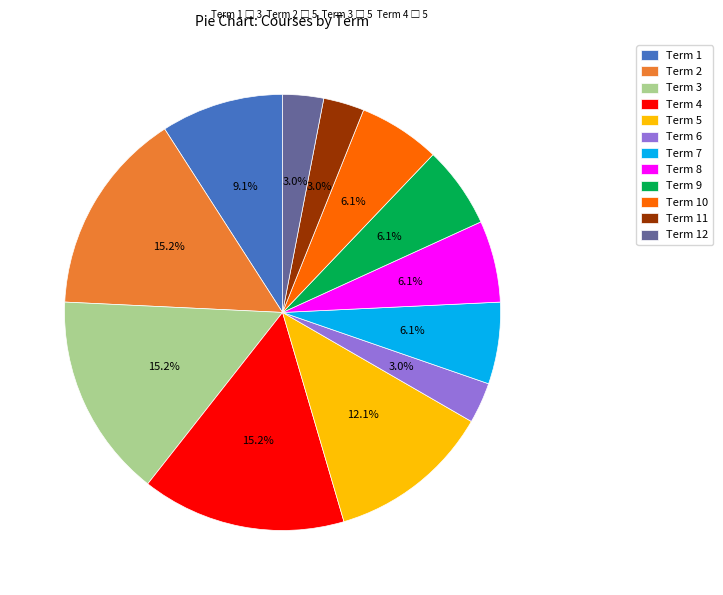

Which has a higher value, Term 4 or Term 10?

Term 4